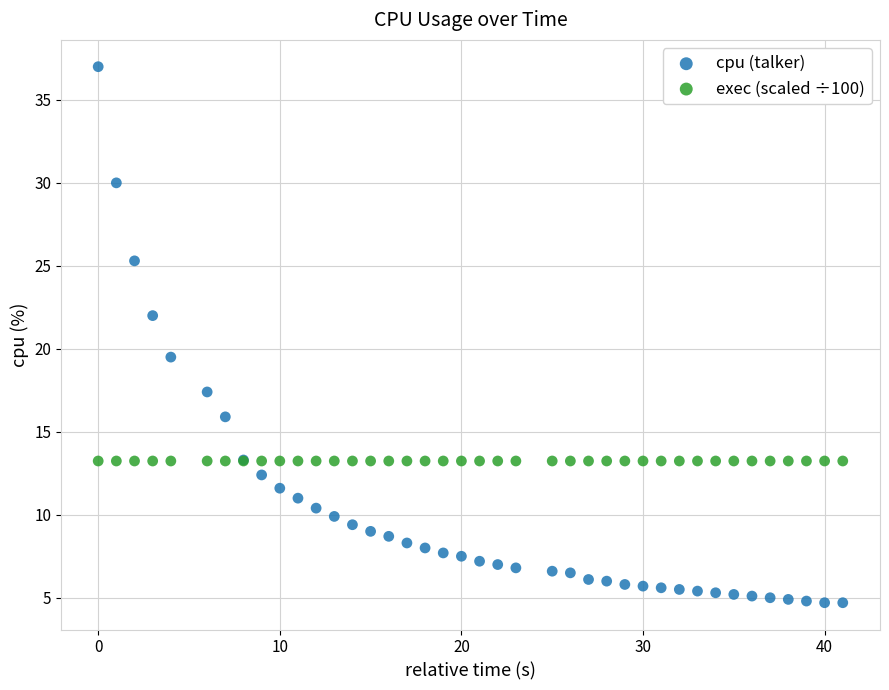

Which series contains the highest Y value?

cpu (talker)